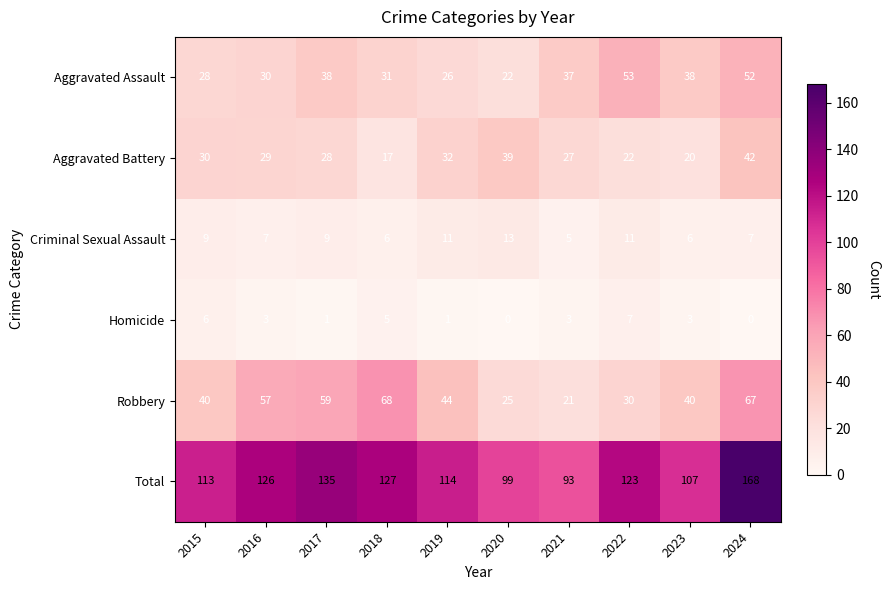

Count the number of categories in the chart.

10